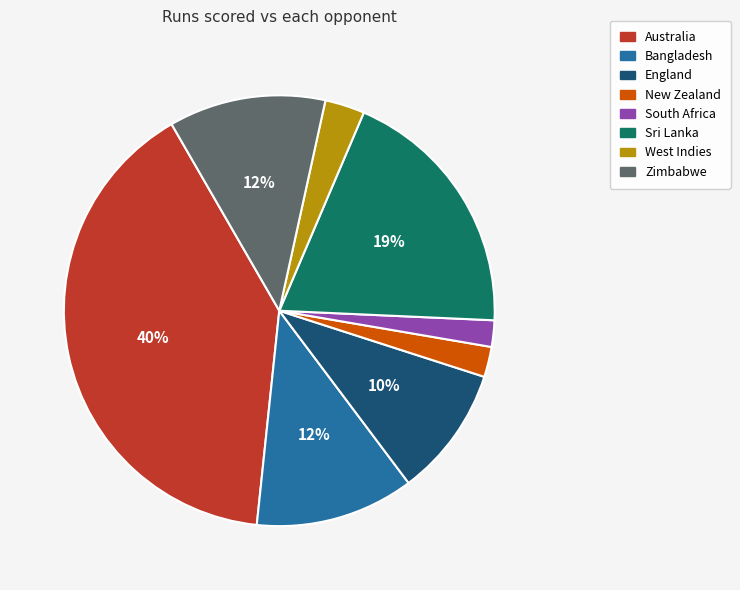

To the nearest percent, what percentage of the pie is New Zealand?

2%